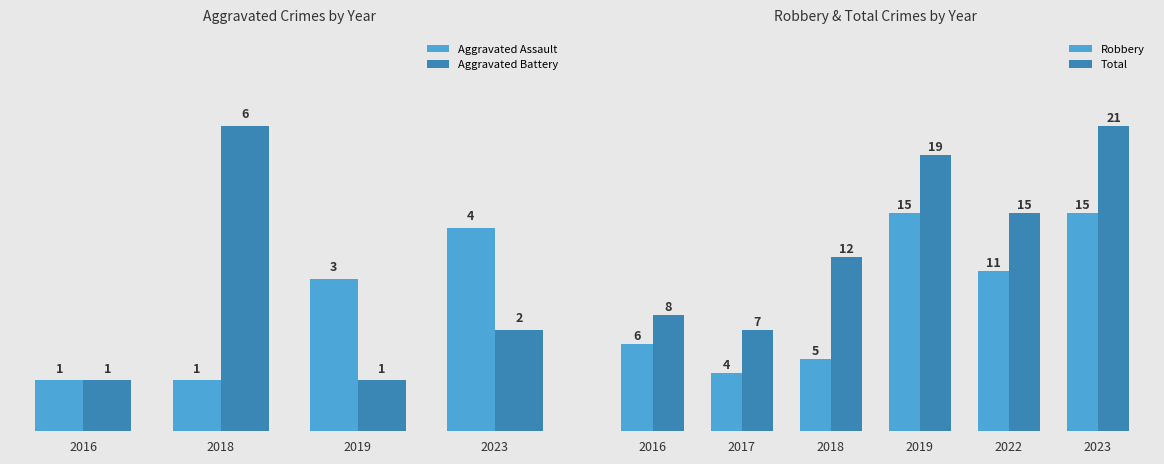

Rank the categories by Total value from lowest to highest.

2017, 2016, 2018, 2022, 2019, 2023